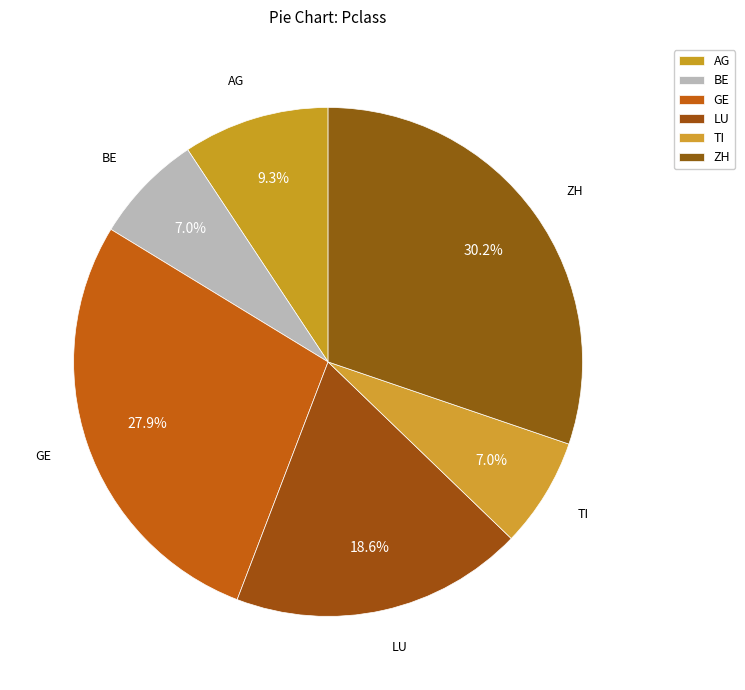

How many slices are in this pie chart?

6